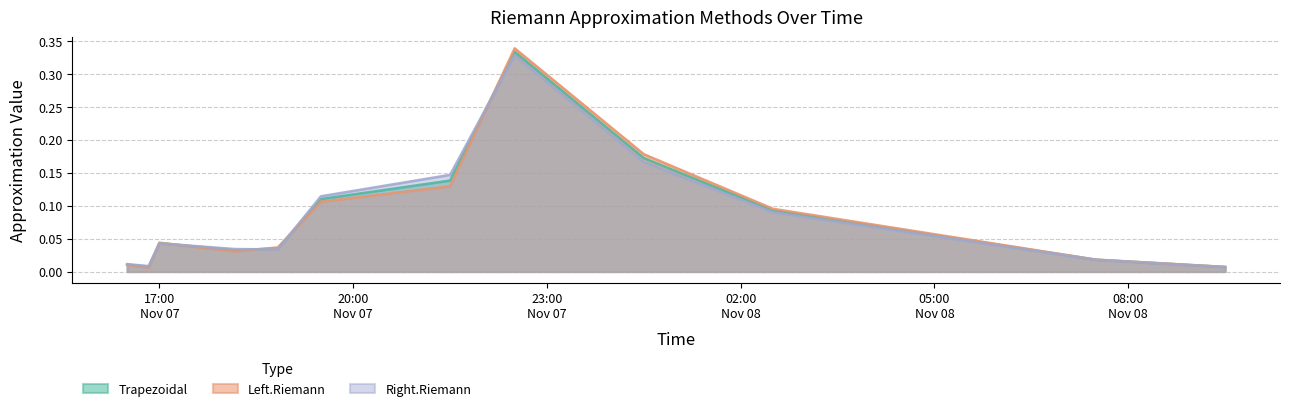

Which has a higher value, 2009-11-08 02:30 or 2009-11-08 07:30?

2009-11-08 02:30